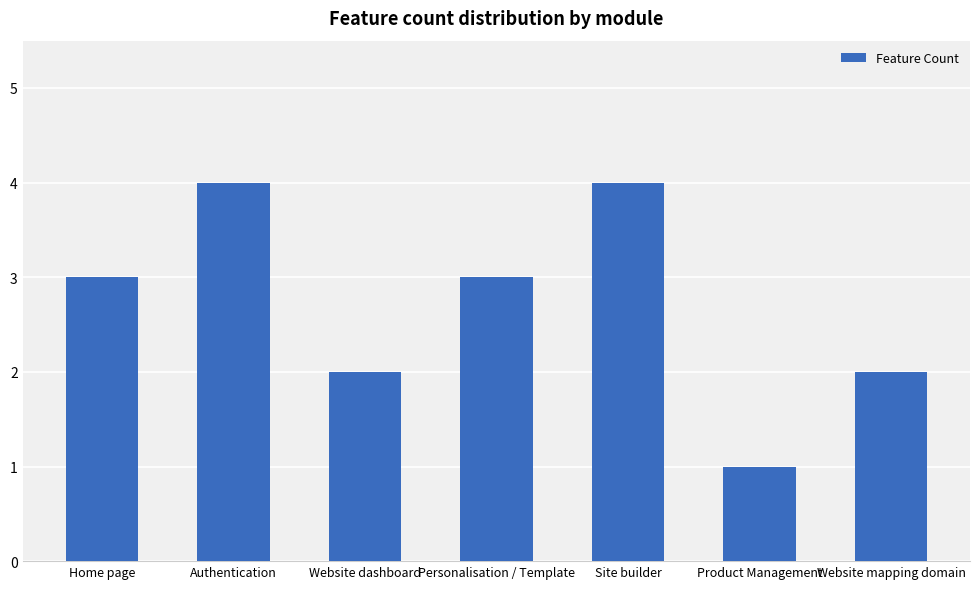

Which category has the lowest value across all series?

Product Management